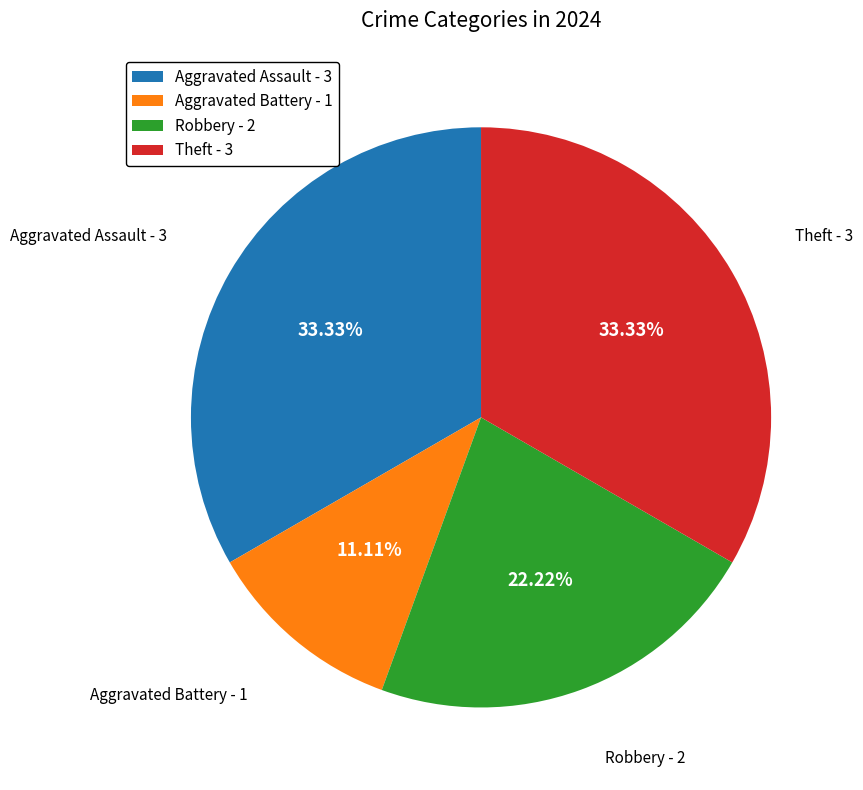

To the nearest percent, what is the difference between the Theft and Aggravated Battery slice percentages?

22%